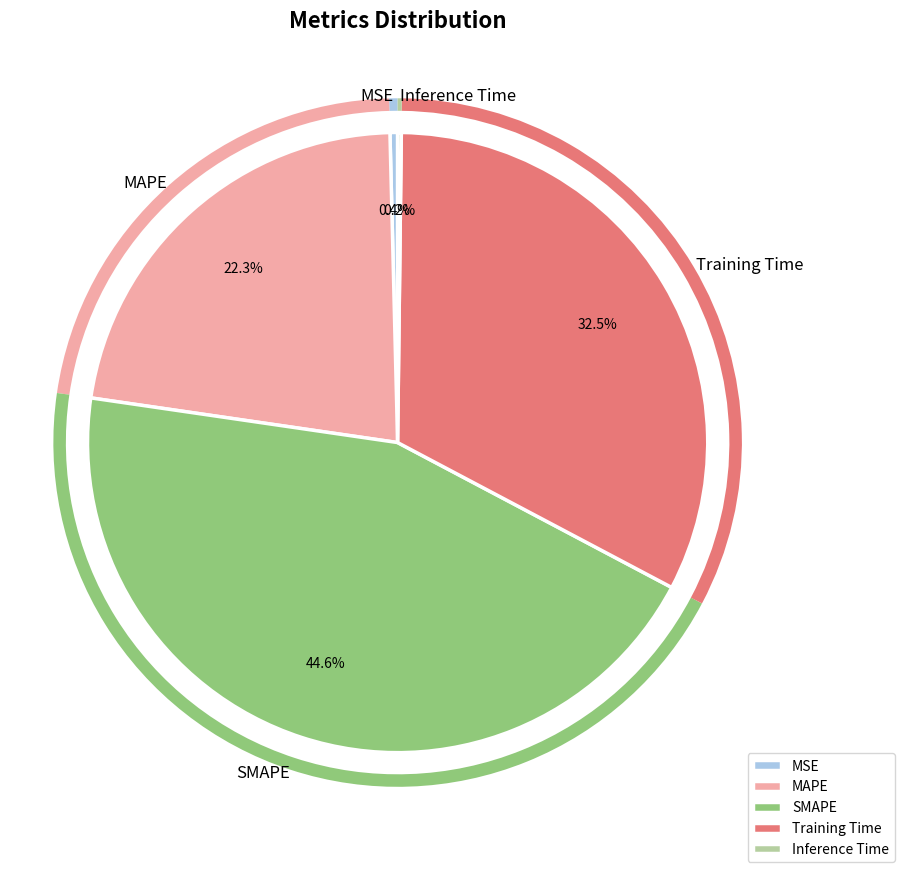

Which category has the biggest portion of the pie?

SMAPE